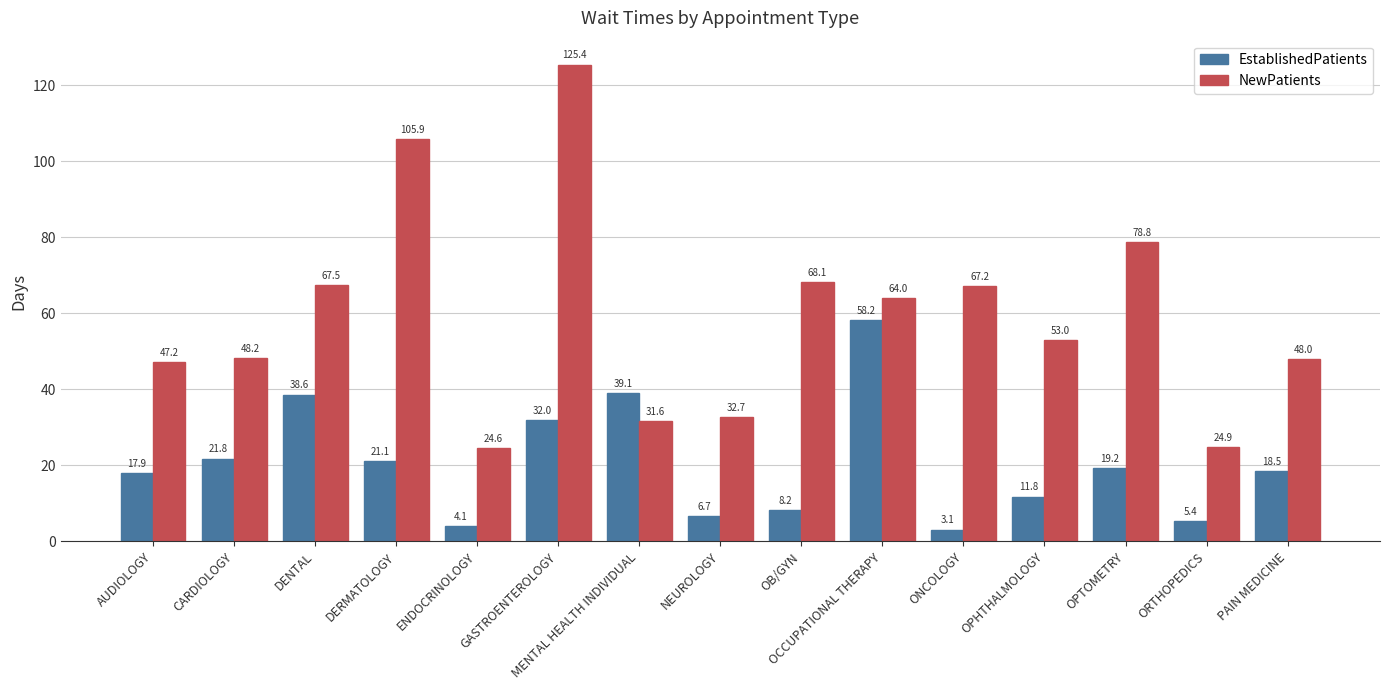

What is the difference between the maximum and minimum values in the NewPatients series?

100.8